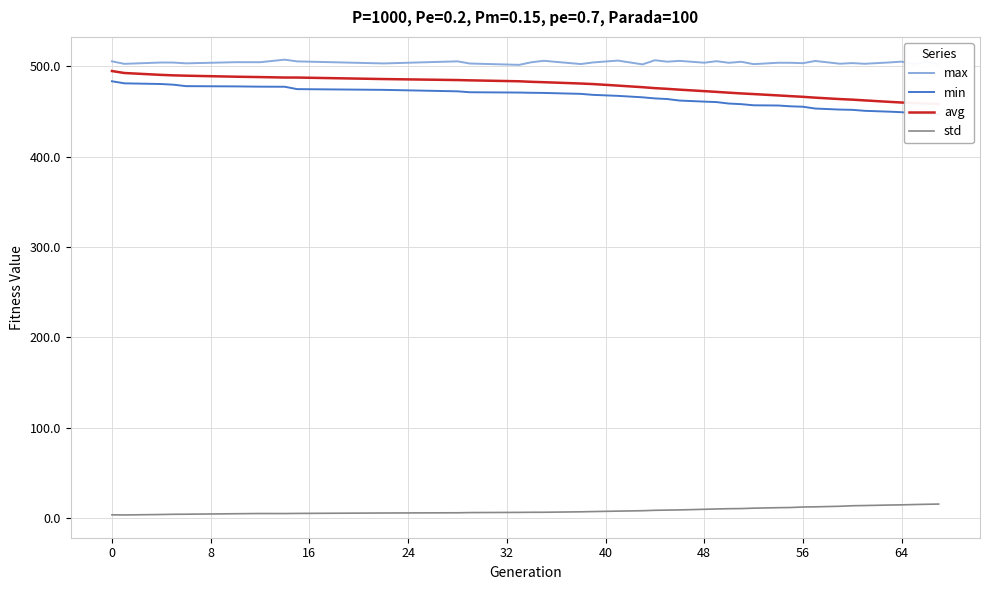

True or false: avg and max intersect in this chart.

False